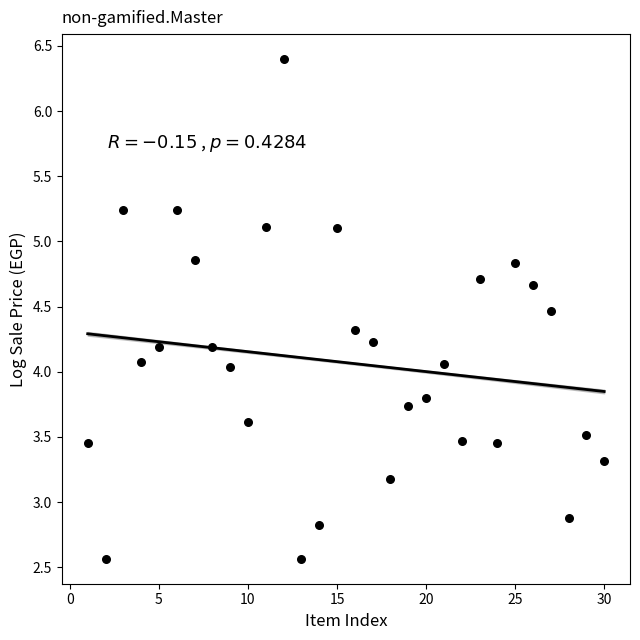

What is the range of X values (max minus min)?

29.0